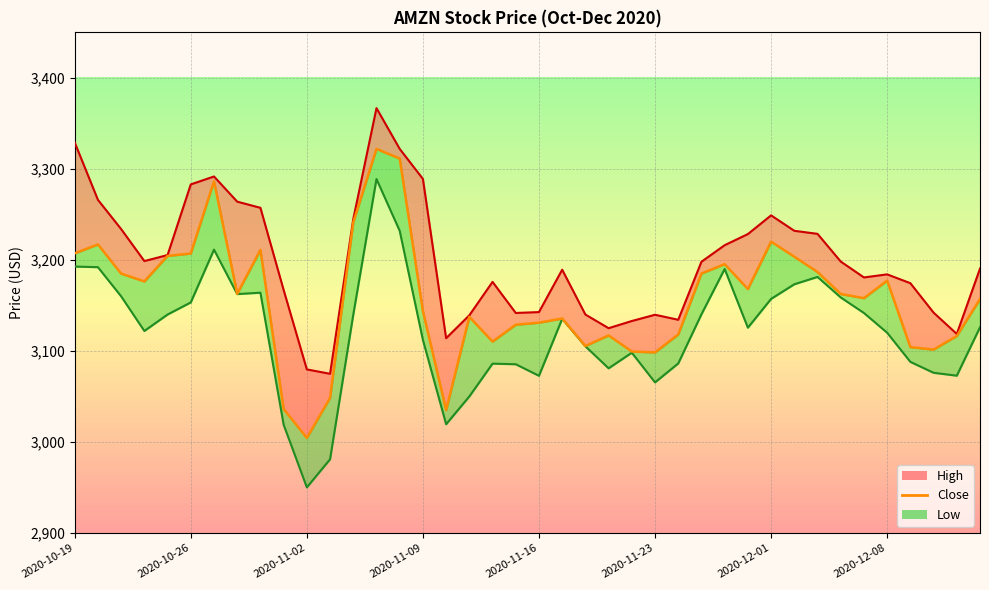

What is the change in value from 12 to 38?

-124.7